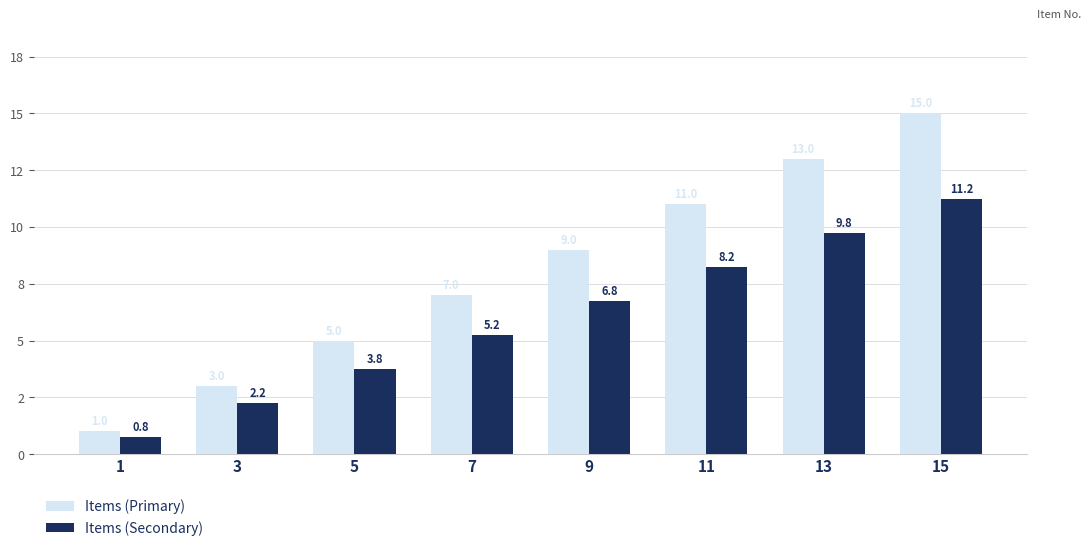

What is the total value across all series at 13?

22.8